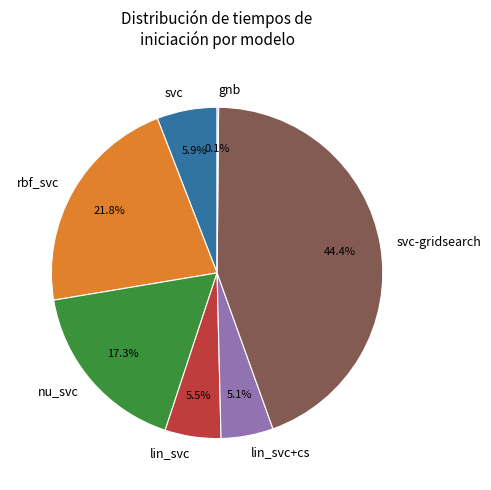

Is there a majority slice in this chart?

No